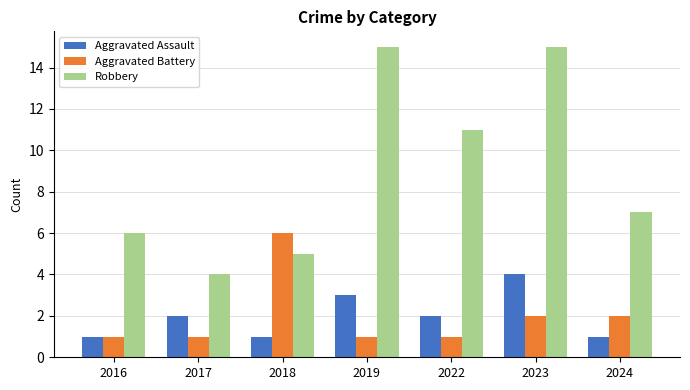

At which category is the sum across all series the highest?

2023